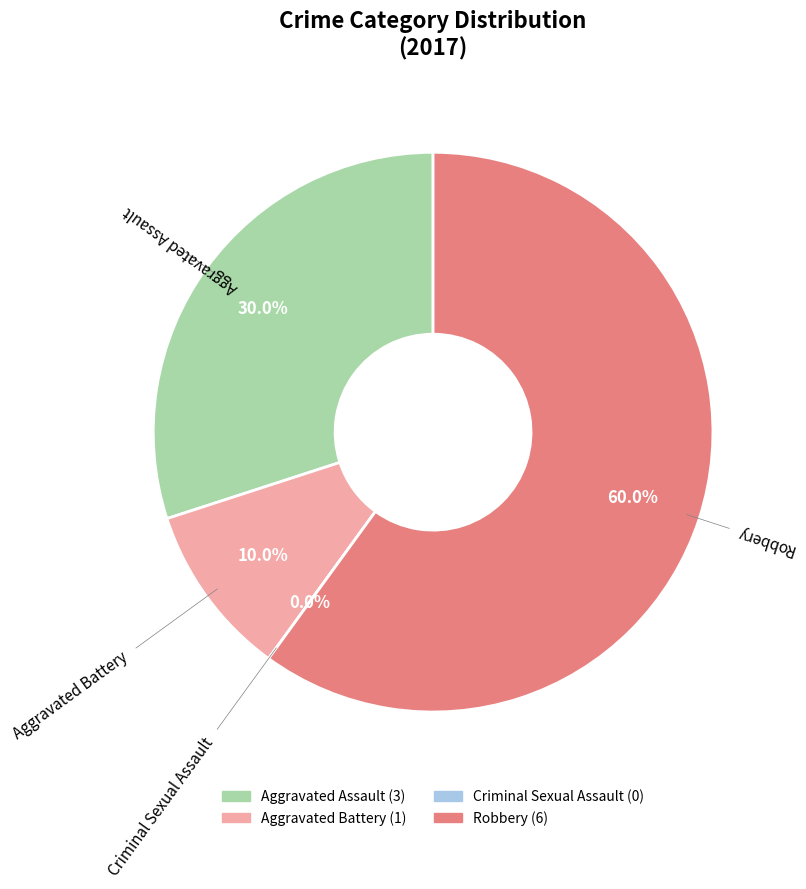

What is the largest slice in the pie chart?

Robbery